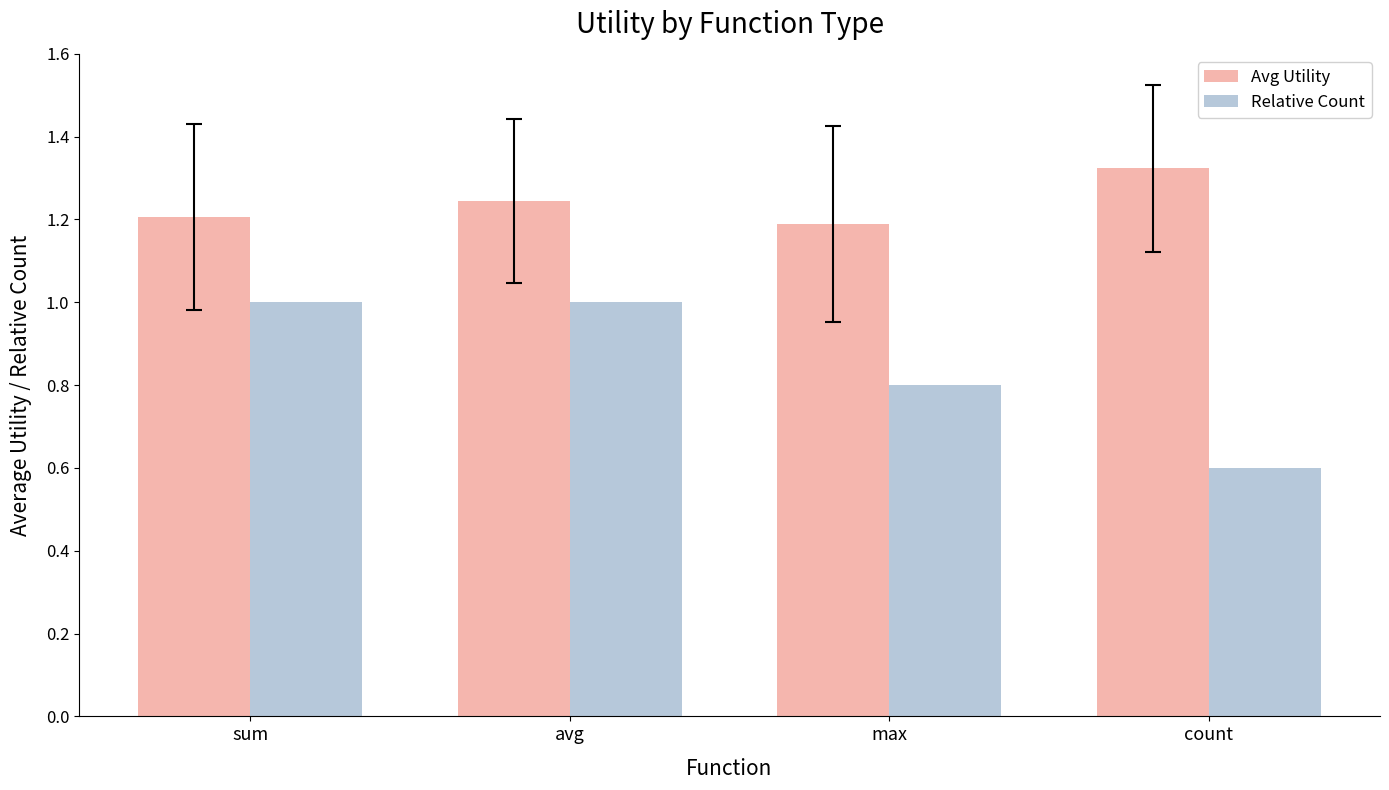

What position from the left is sum?

1